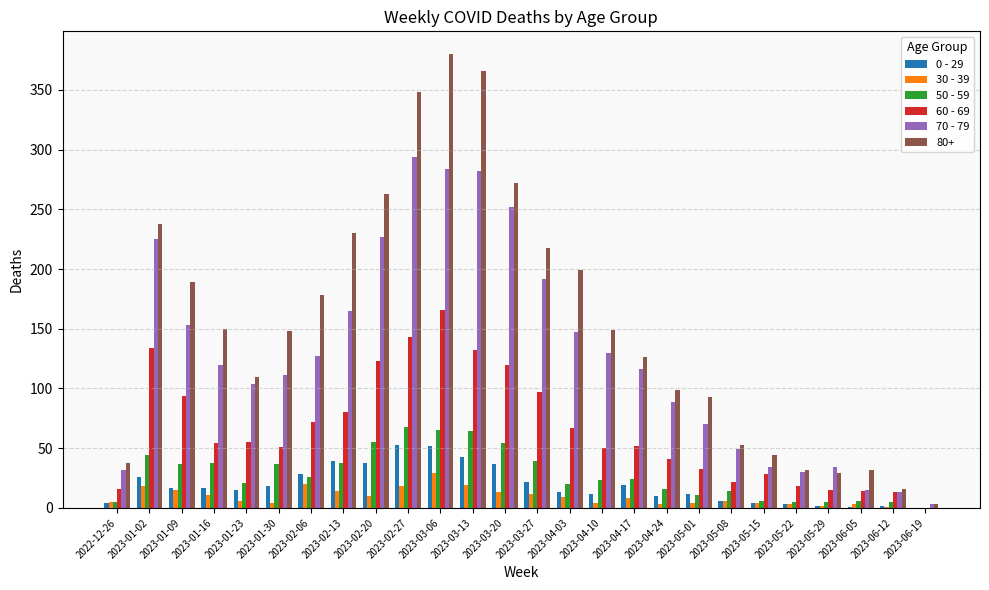

What is the average value of the 0 - 29 series?

19